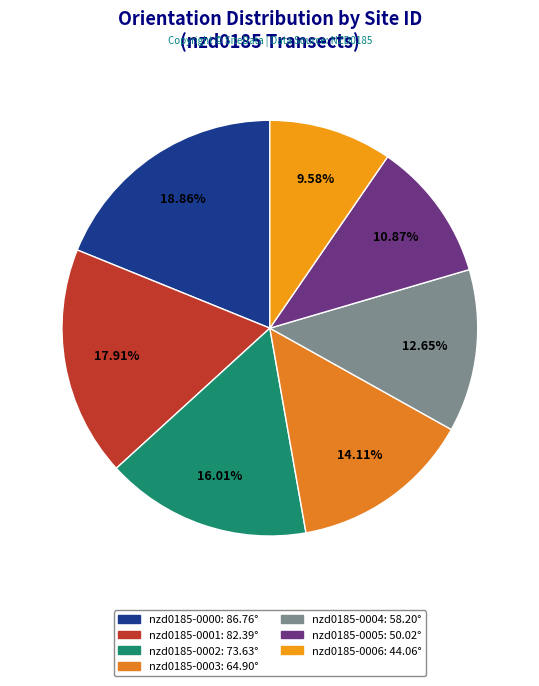

What percentage is the nzd0185-0004 slice, to the nearest percent?

13%